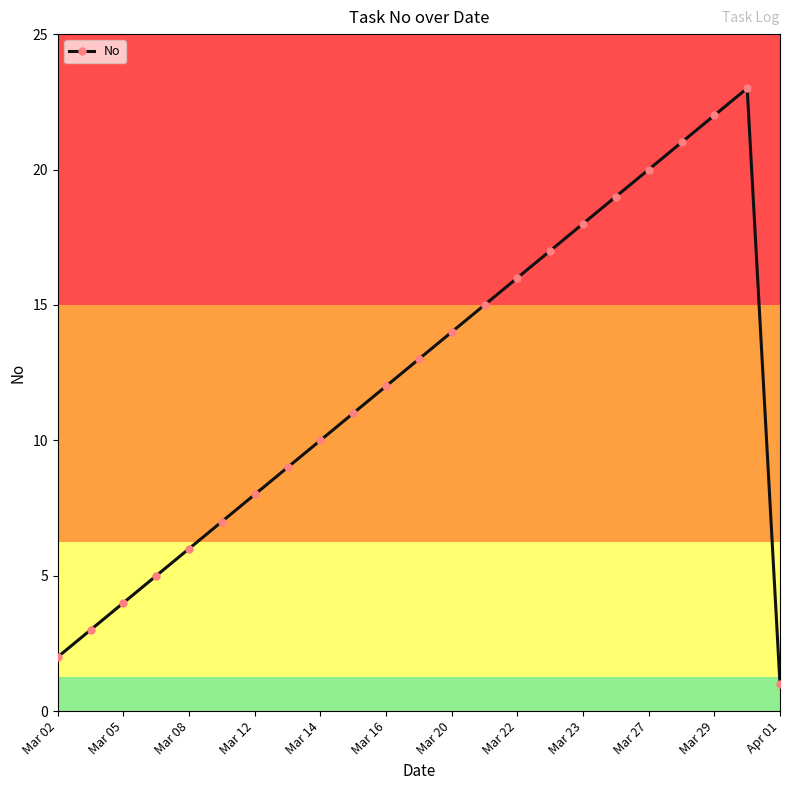

What is the difference between the maximum and minimum values?

22